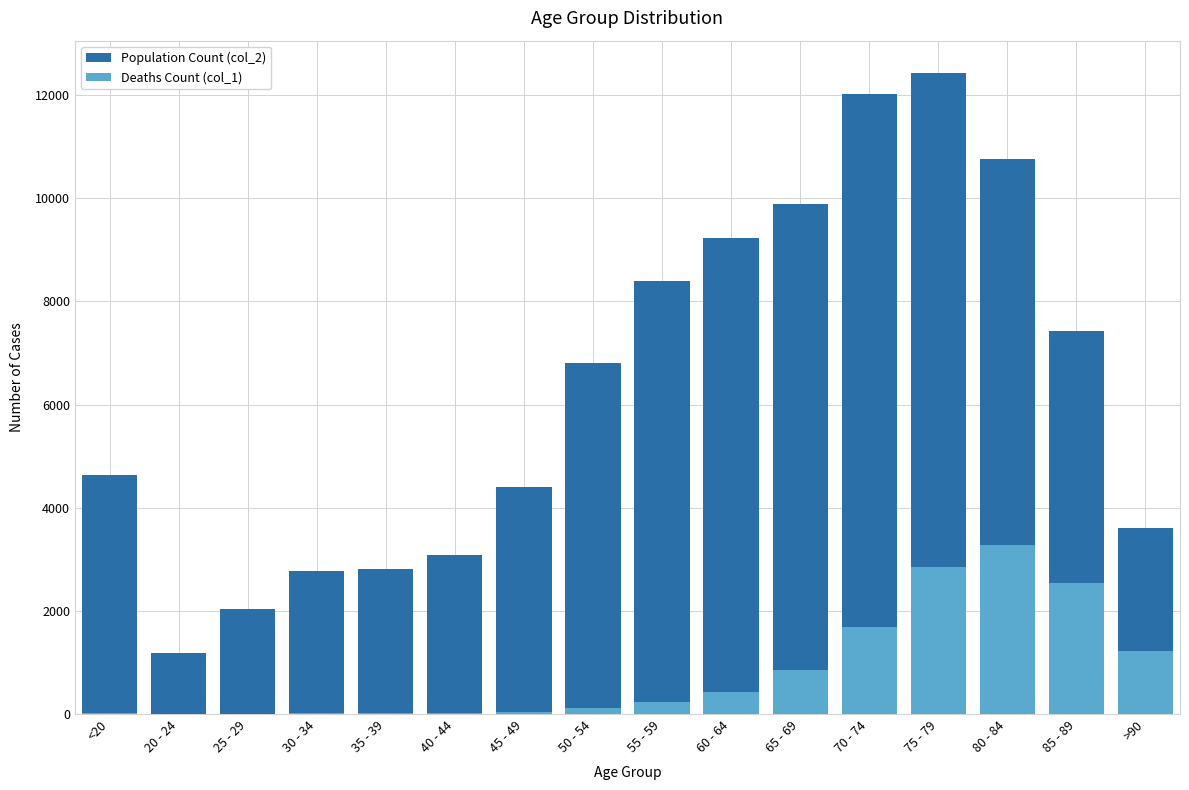

At which category is the sum across all series the highest?

75 - 79